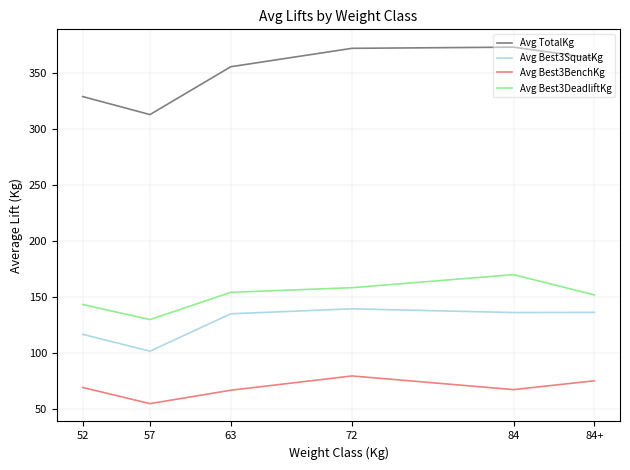

Which series has the widest spread of values?

Avg TotalKg